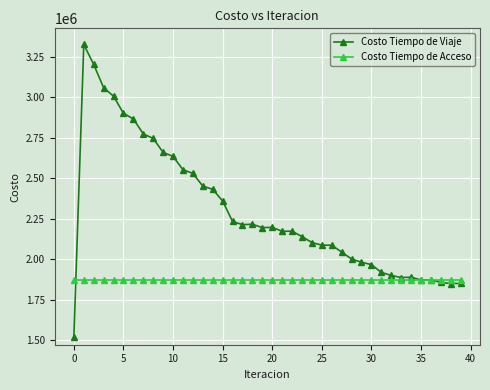

List the series in order of their overall mean, highest first.

Costo Tiempo de Viaje, Costo Tiempo de Acceso